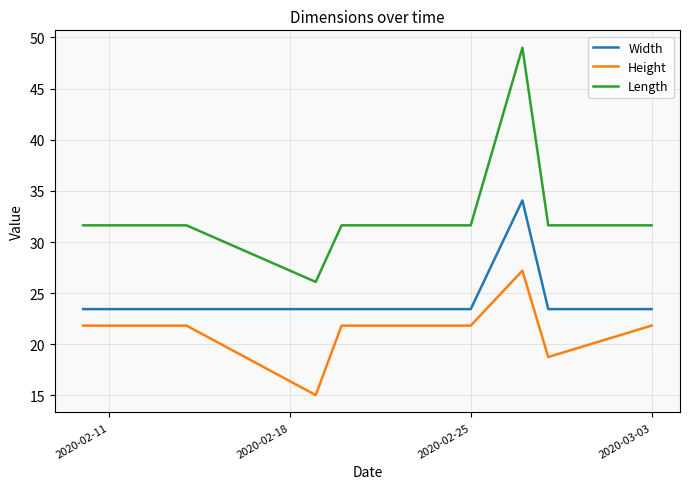

List the series in order of their overall mean, lowest first.

Height, Width, Length